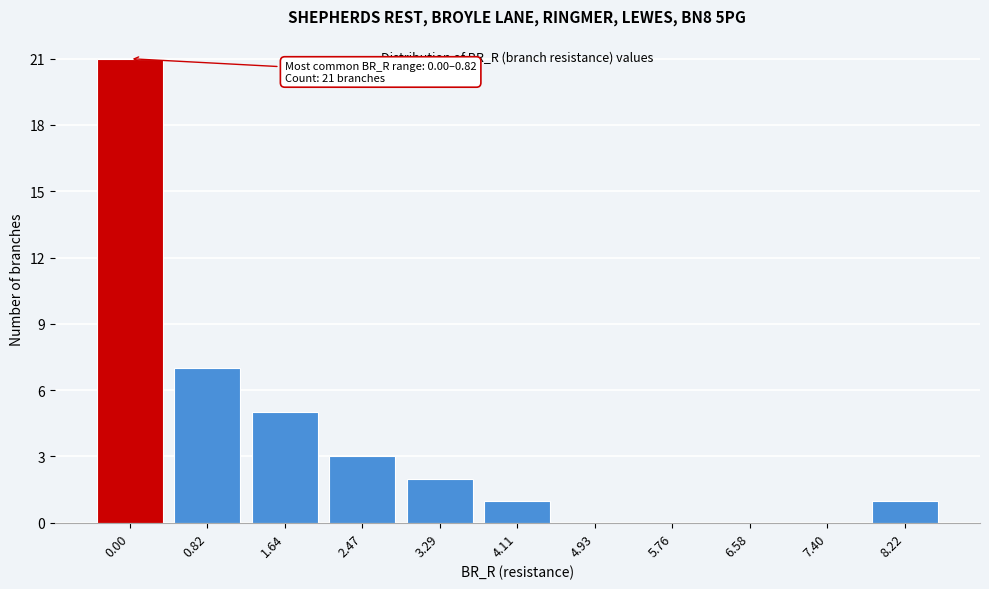

Reading right to left, what are all the values shown in this chart?

8.22=1	7.40=0	6.58=0	5.76=0	4.93=0	4.11=1	3.29=2	2.47=3	1.64=5	0.82=7	0.00=21